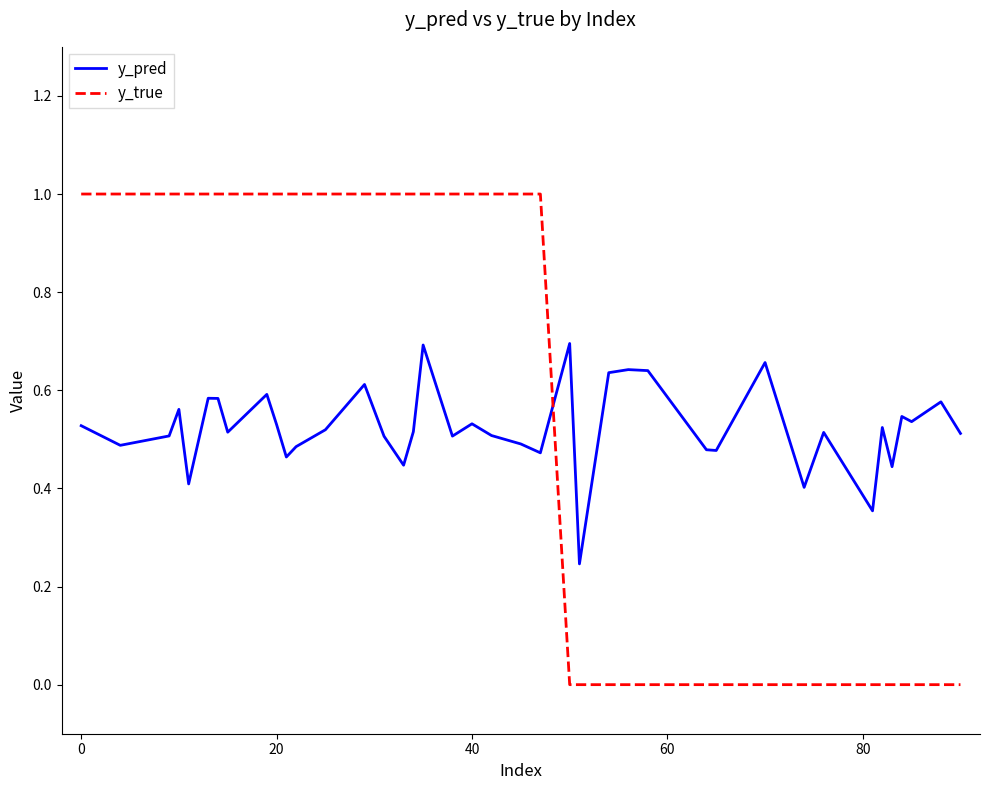

What is the difference between the maximum and minimum values in the y_true series?

1.0